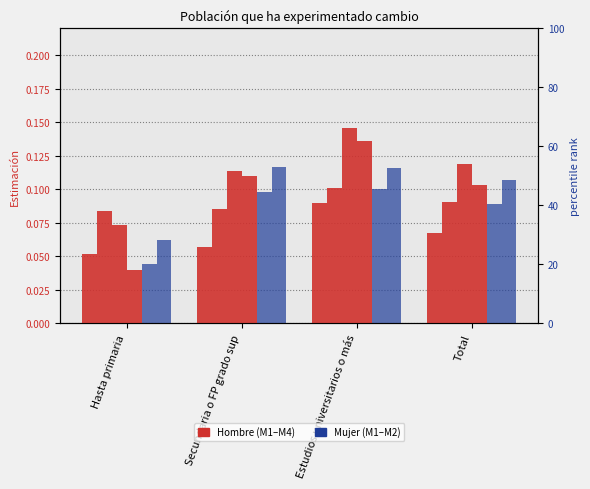

Rank the series by their maximum value, from lowest to highest.

Hombre M1, Mujer M1, Hombre M2, Mujer M2, Hombre M4, Hombre M3